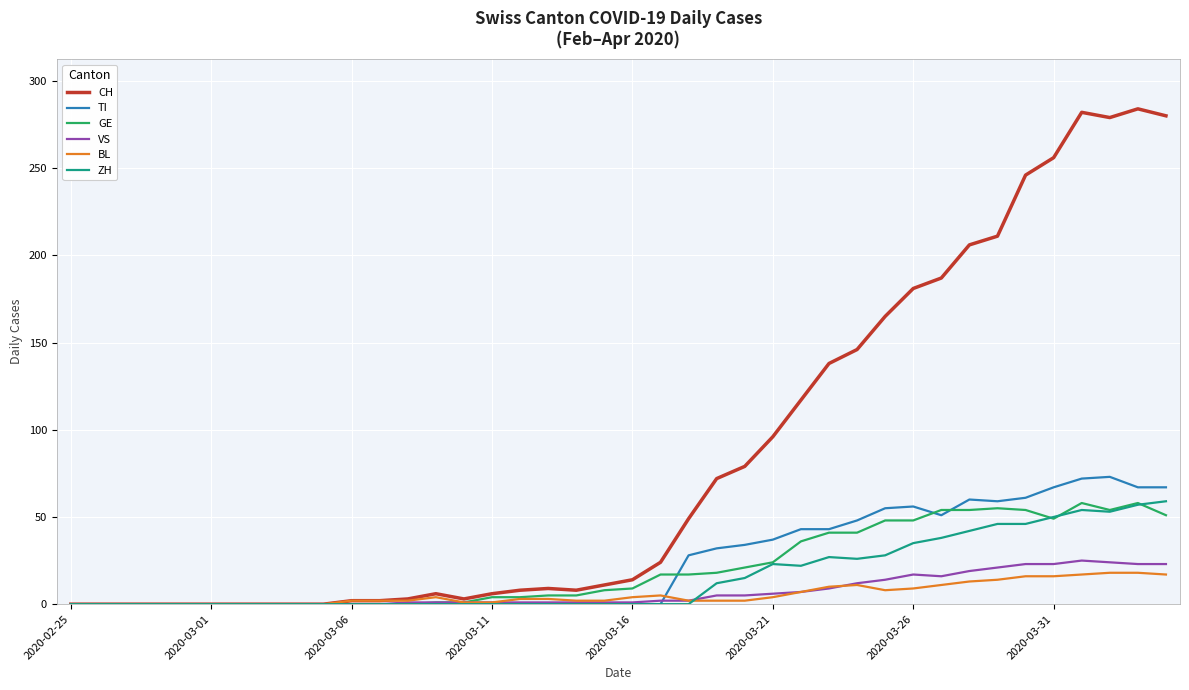

What is the highest value of the CH series?

284